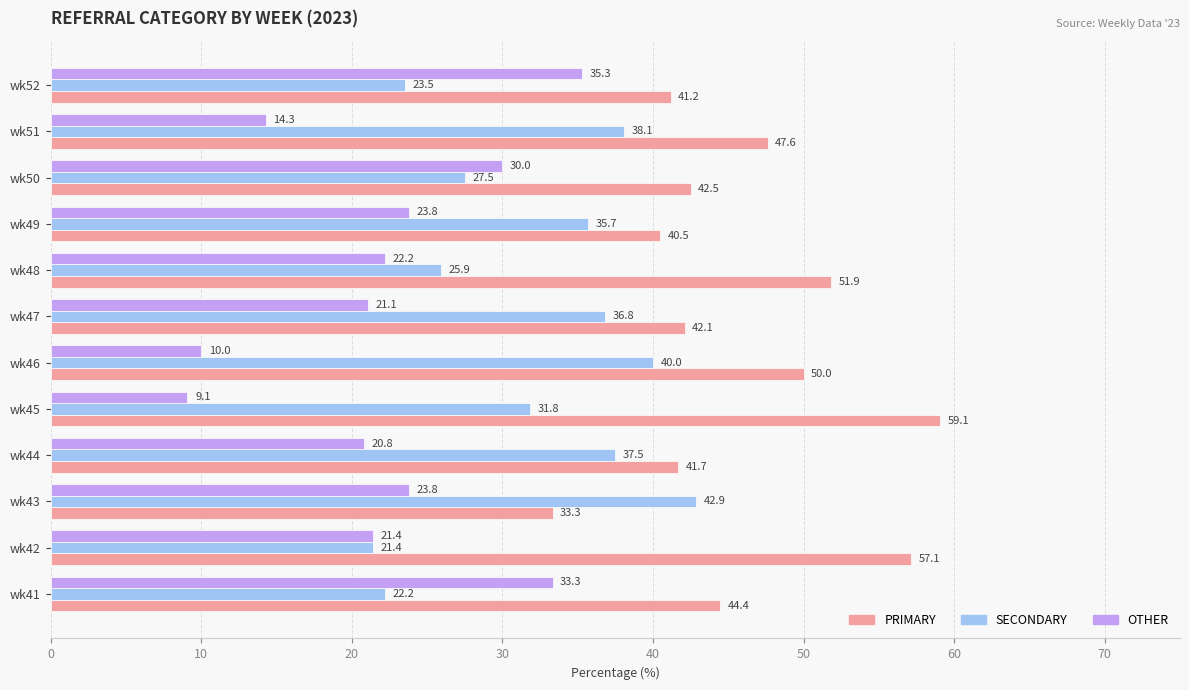

Which series has the largest range (max minus min)?

OTHER